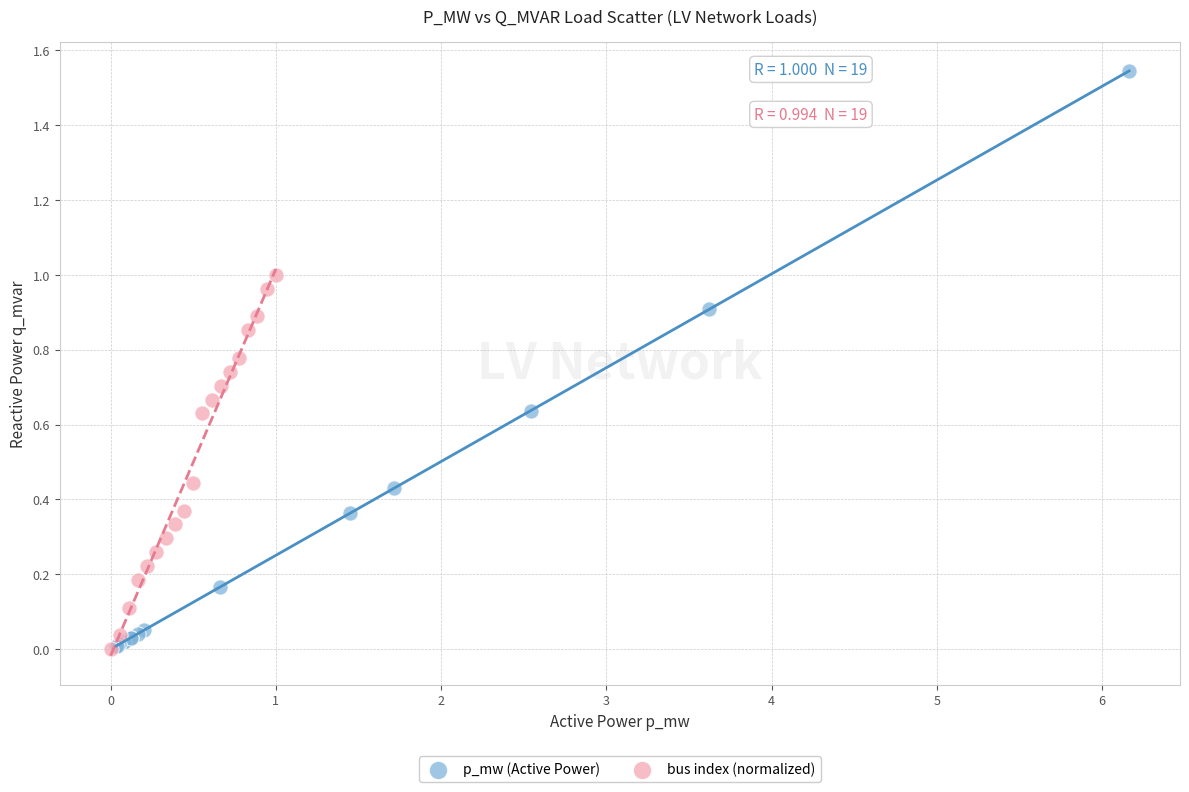

Which series reaches the maximum Y coordinate?

p_mw (Active Power)